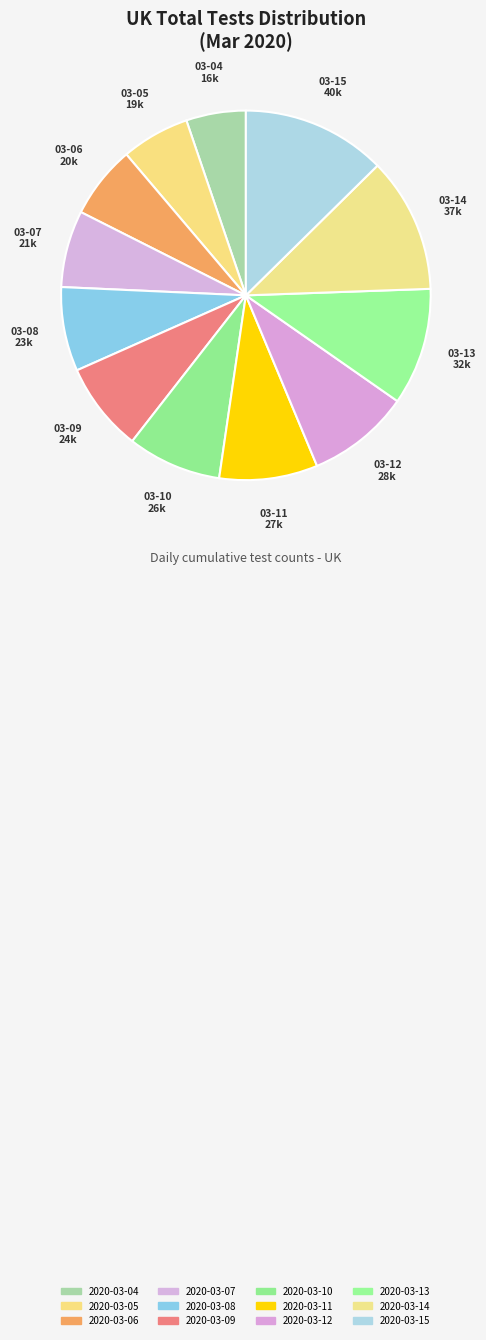

How many slices are in this pie chart?

12